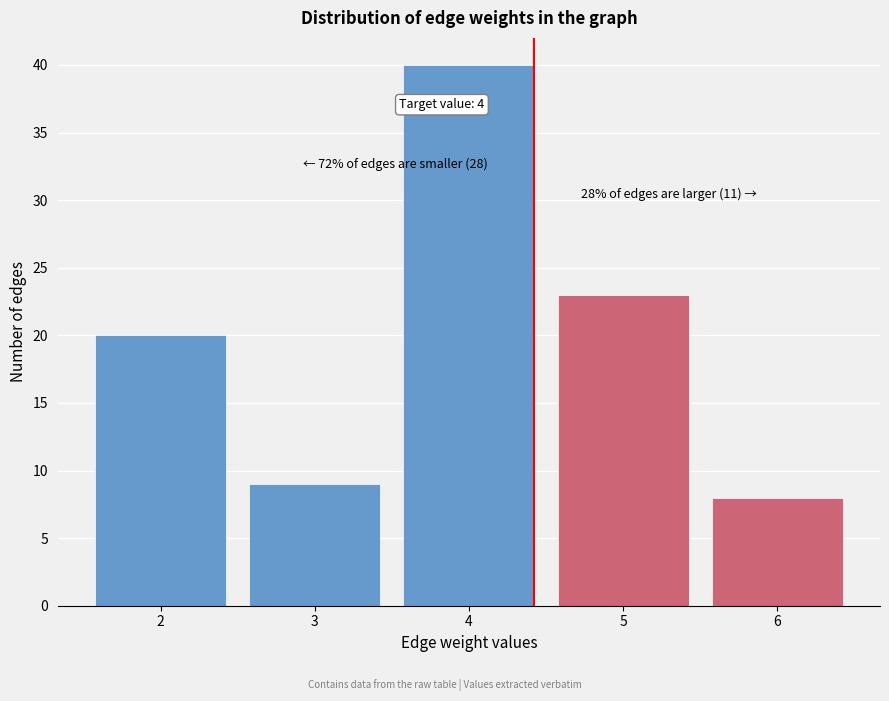

Reading left to right, transcribe all the data shown in this chart.

2=20	3=9	4=40	5=23	6=8